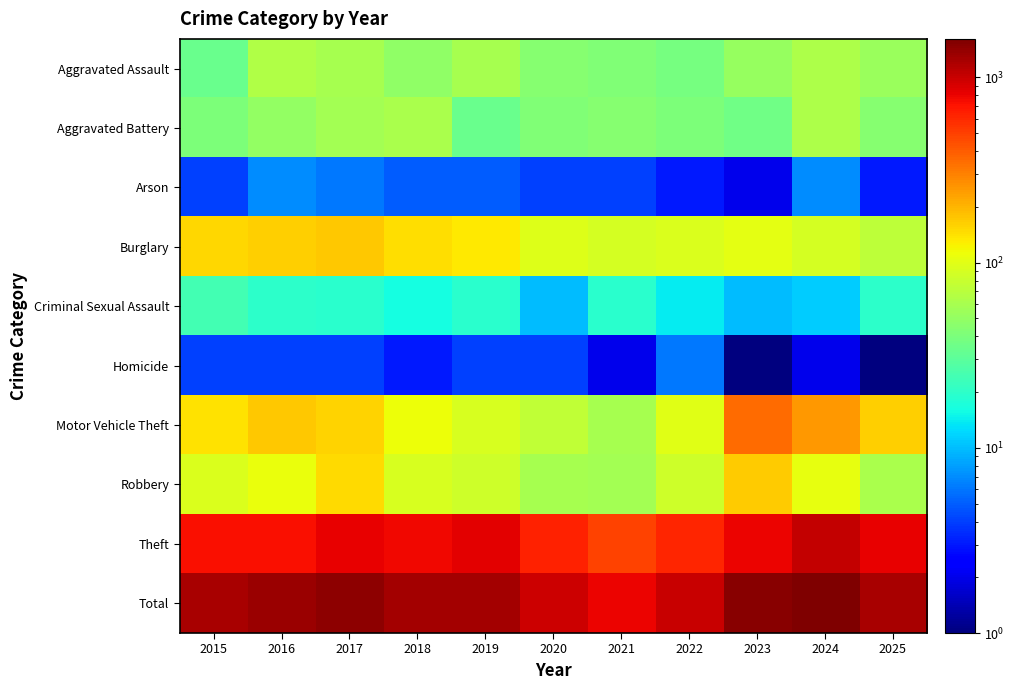

What is the total value across all series at 2023?

3048